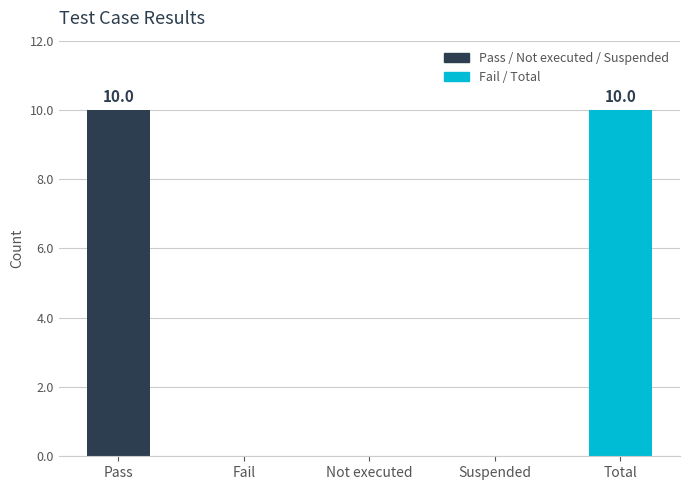

What is the change in value from Not executed to Total?

+10